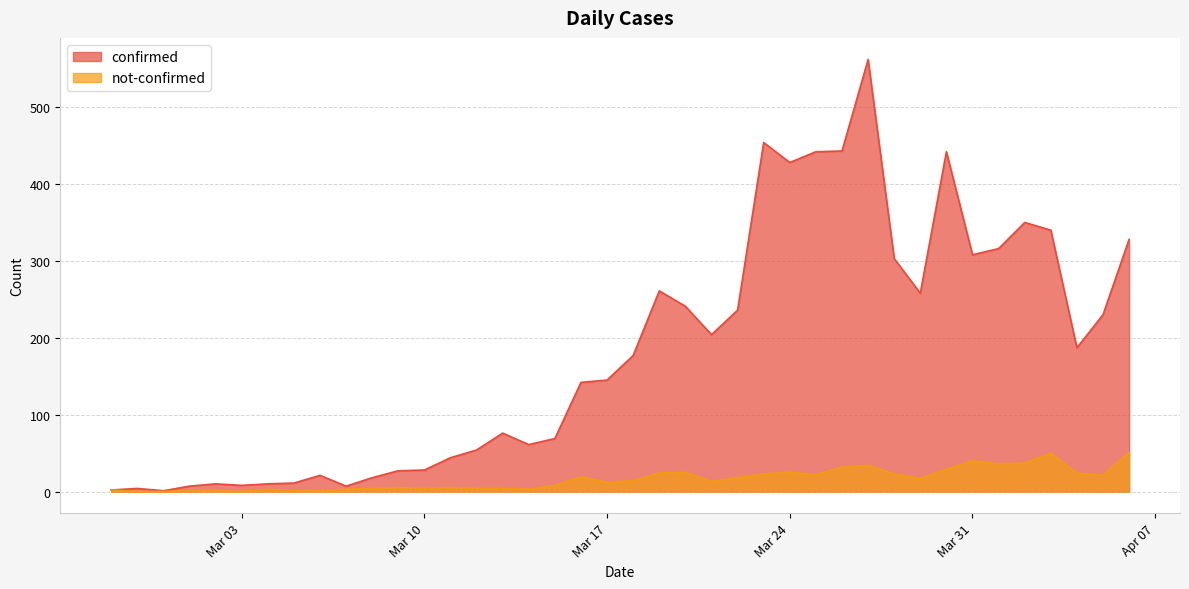

Where is the first local maximum for not-confirmed?

2020-03-04